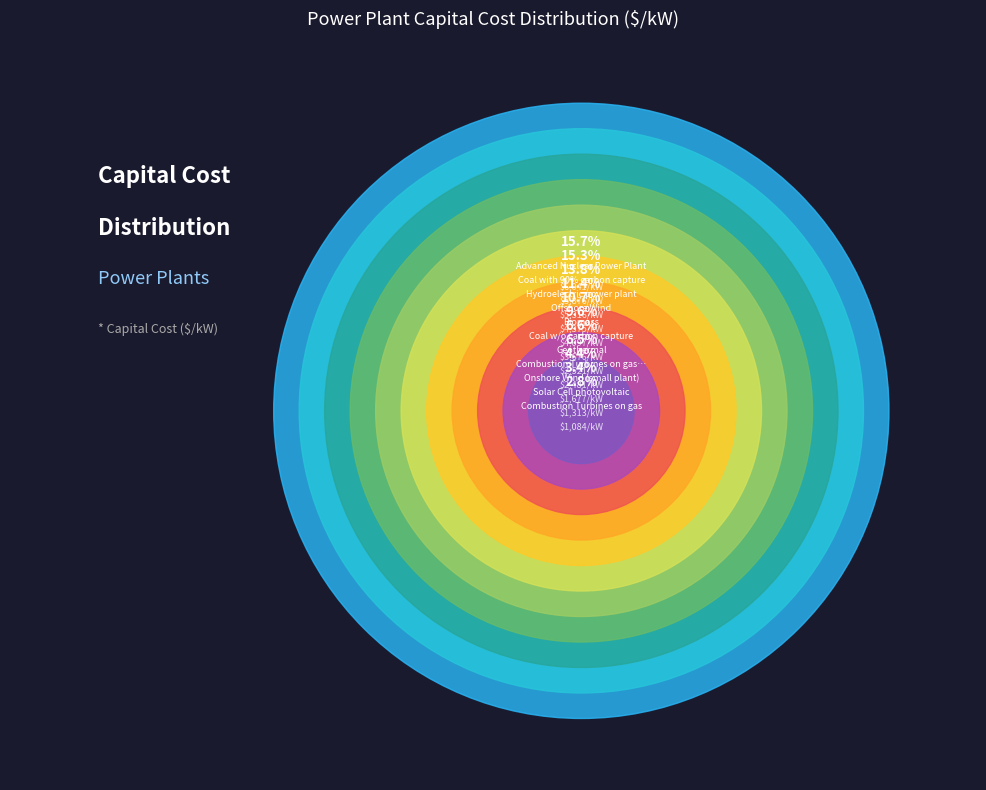

What is the ratio of the value at Hydroelectric power plant to the value at Combustion Turbines on gas with 90% capture?

2.1